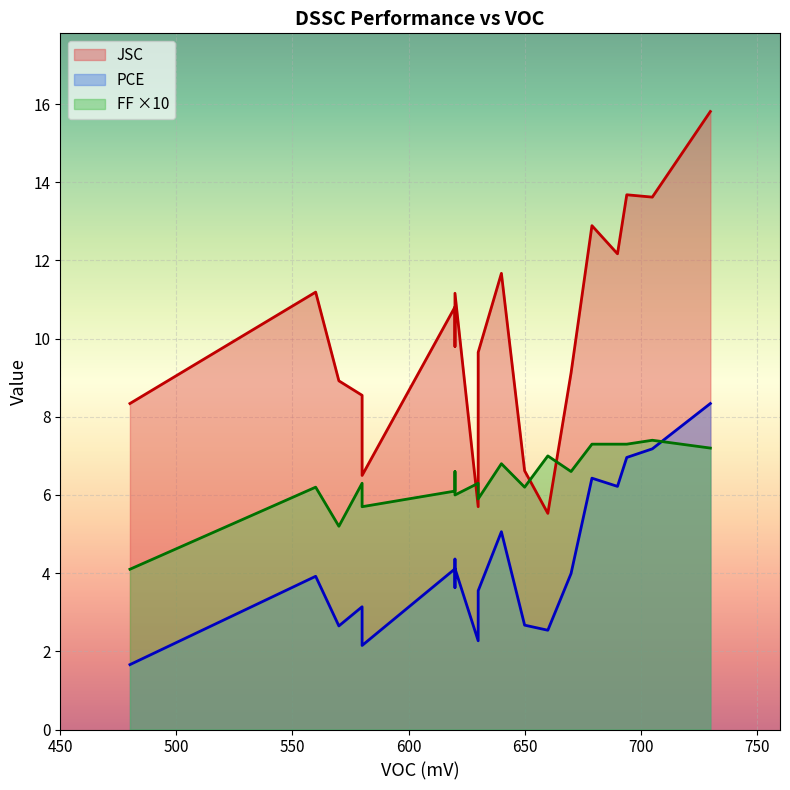

Is the value of FF at 730 greater than the value of JSC at 620?

No